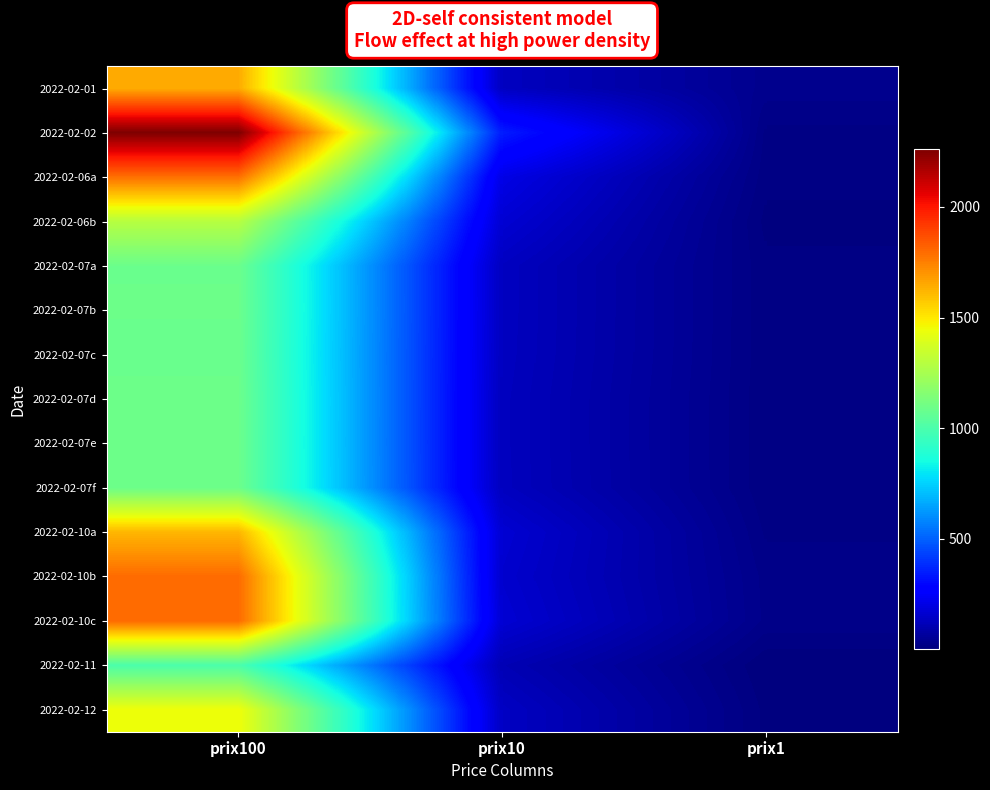

Rank the series by their maximum value, from highest to lowest.

2022-02-02, 2022-02-10b, 2022-02-10c, 2022-02-06a, 2022-02-01, 2022-02-10a, 2022-02-12, 2022-02-06b, 2022-02-07d, 2022-02-07f, 2022-02-07e, 2022-02-07b, 2022-02-07a, 2022-02-07c, 2022-02-11